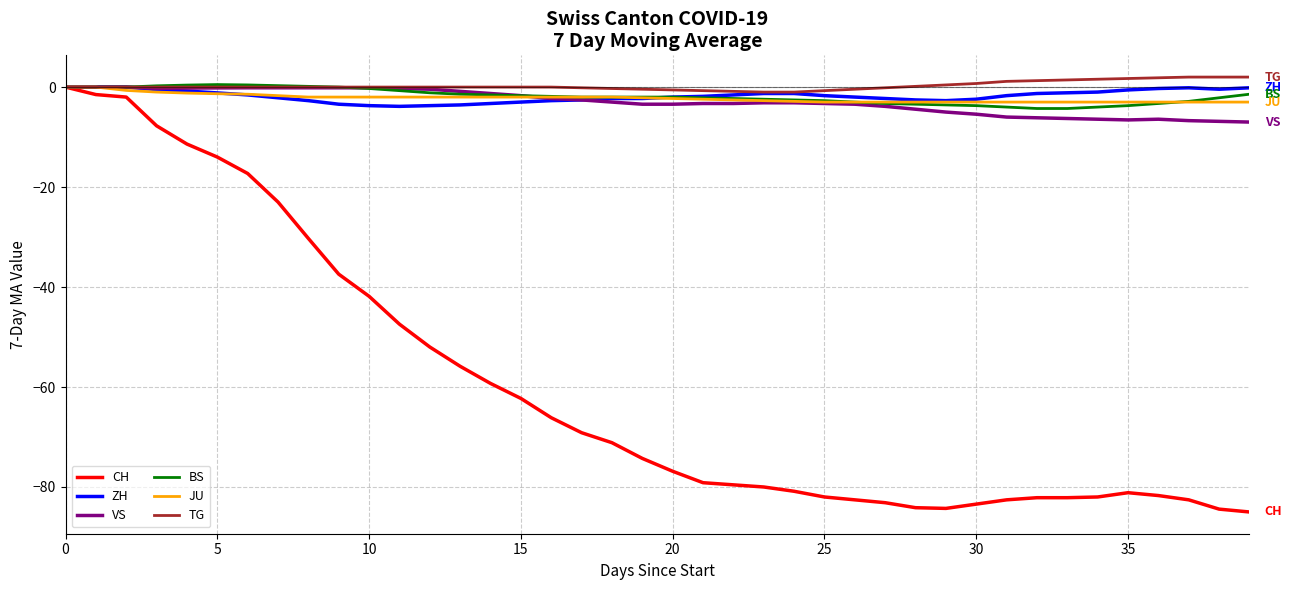

What is the lowest value of the ZH series?

-3.9